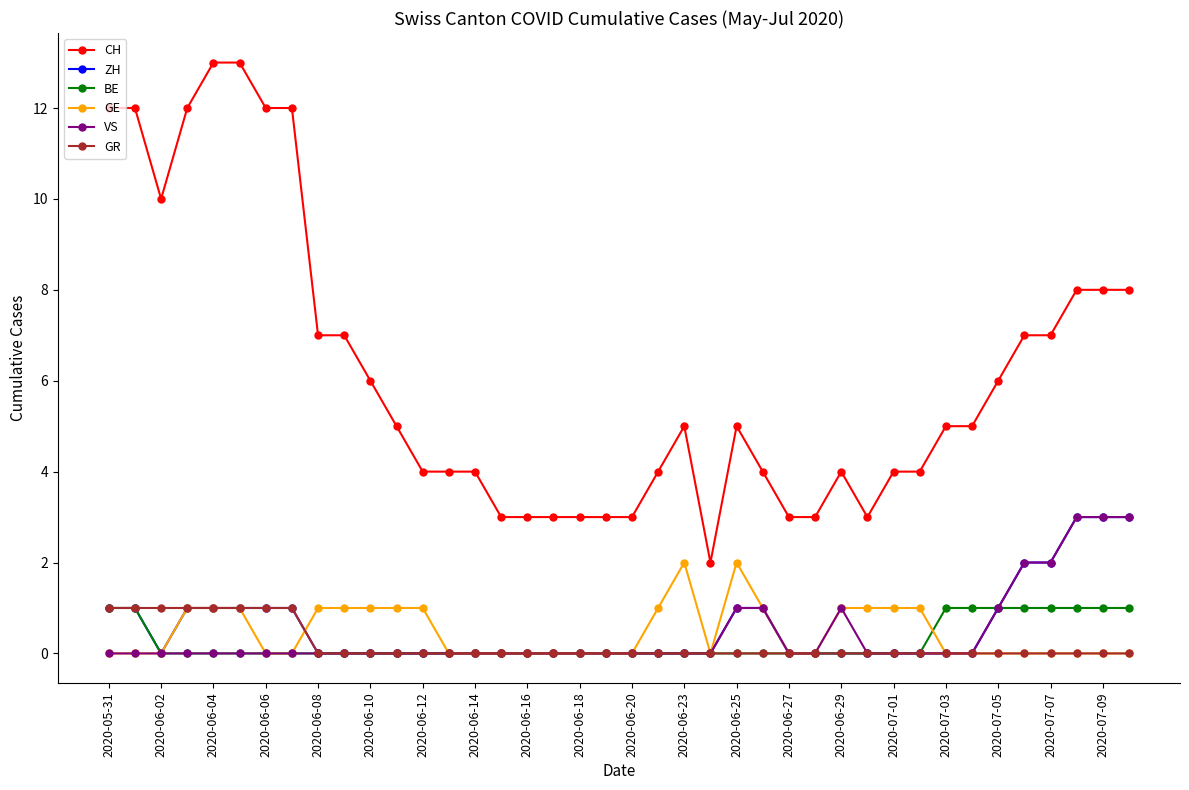

What is the highest value of the ZH series?

3